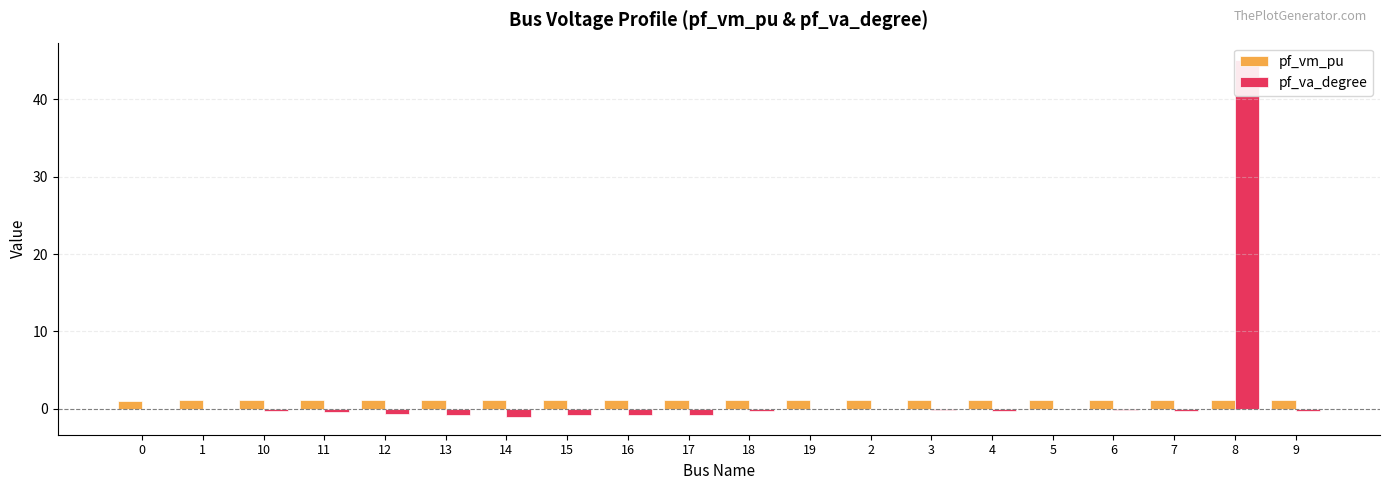

How many bars are there in each group?

2